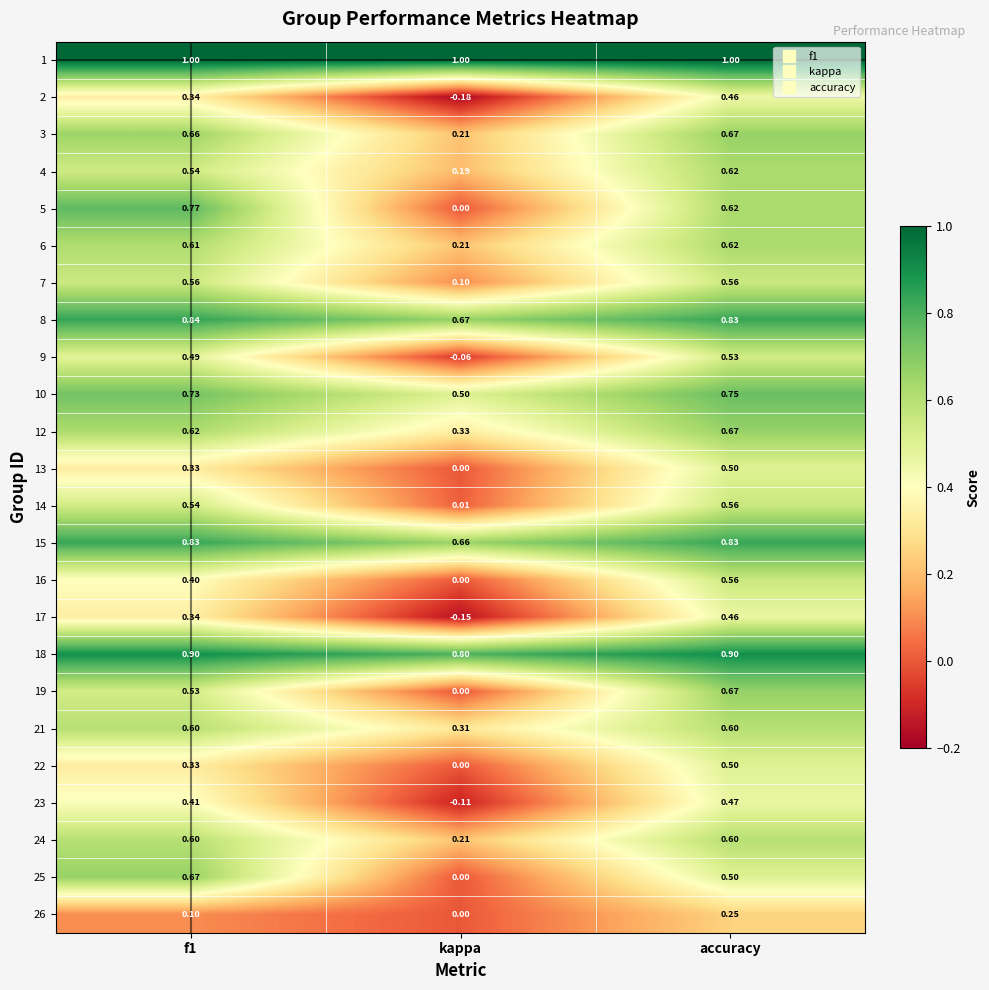

At which label does 23 reach its minimum?

kappa